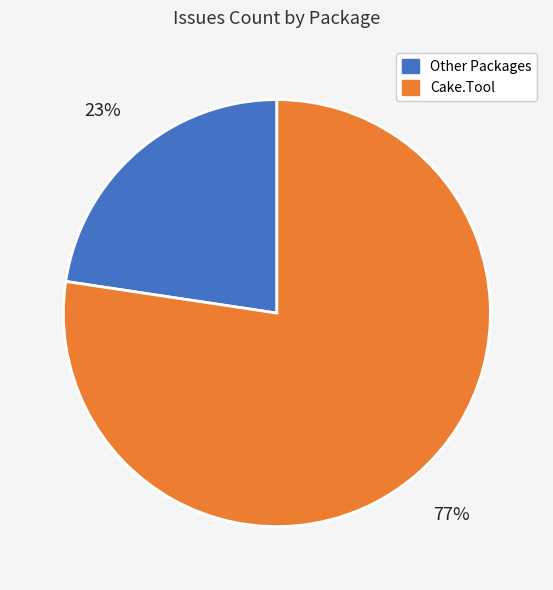

To the nearest percent, what is the average slice percentage?

50%